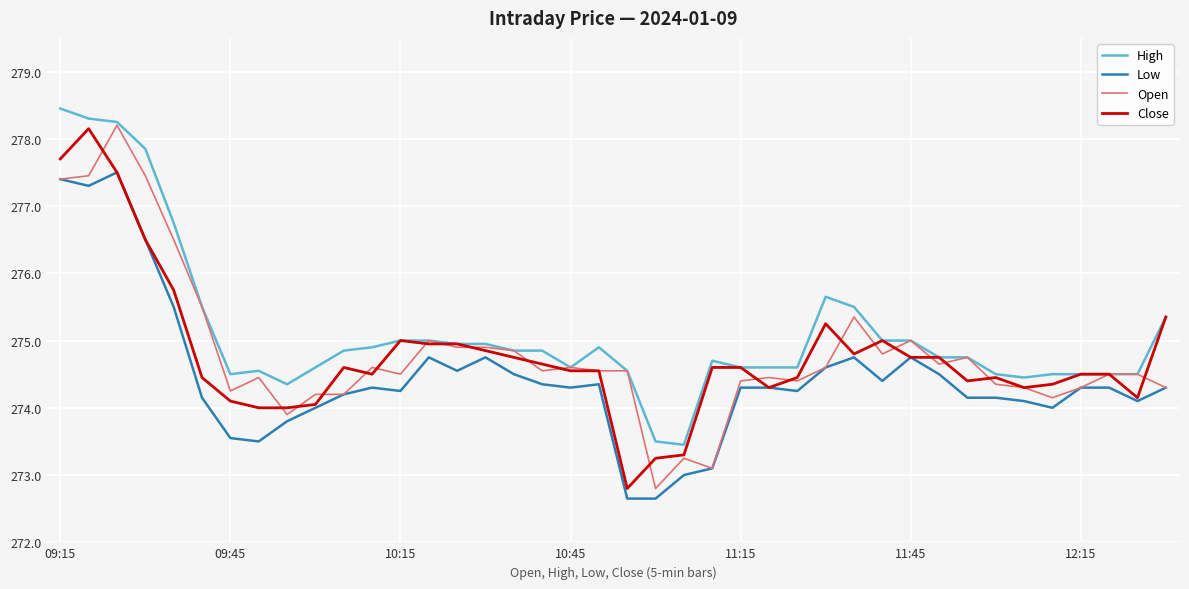

Which series has the largest total across all categories?

High